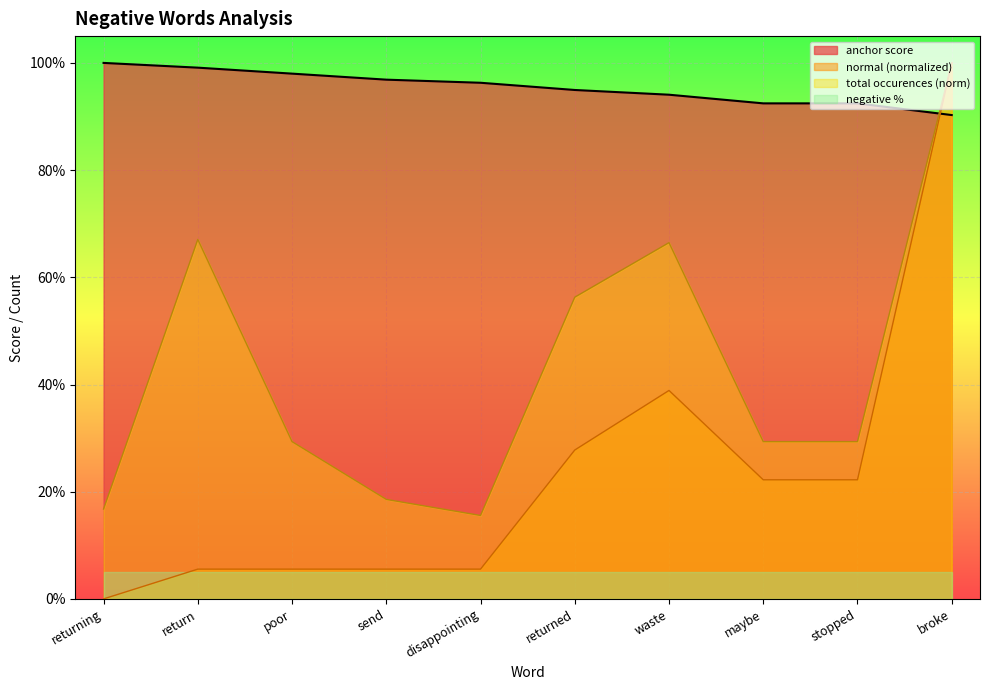

True or false: normal and anchor score cross at least once.

True